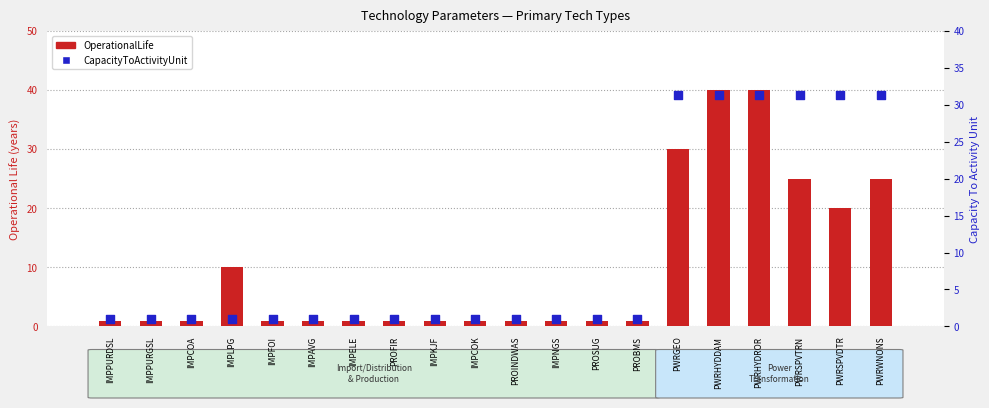

At how many categories does at least one series exceed 22?

6